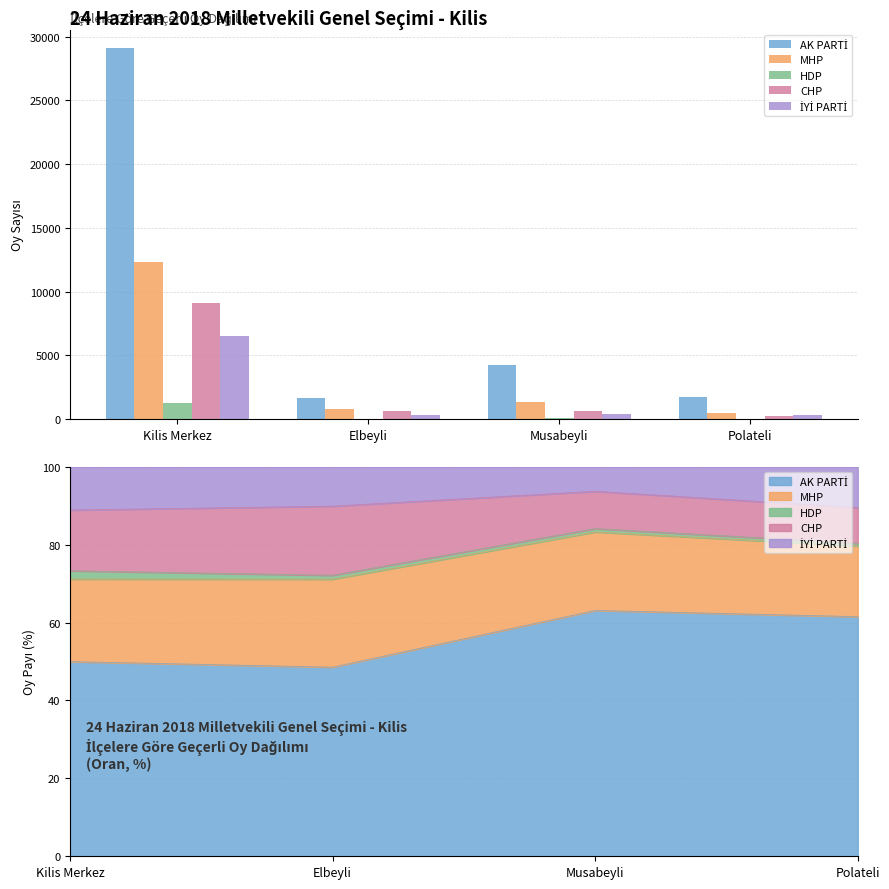

Which category has the highest value in the MHP series?

Kilis Merkez